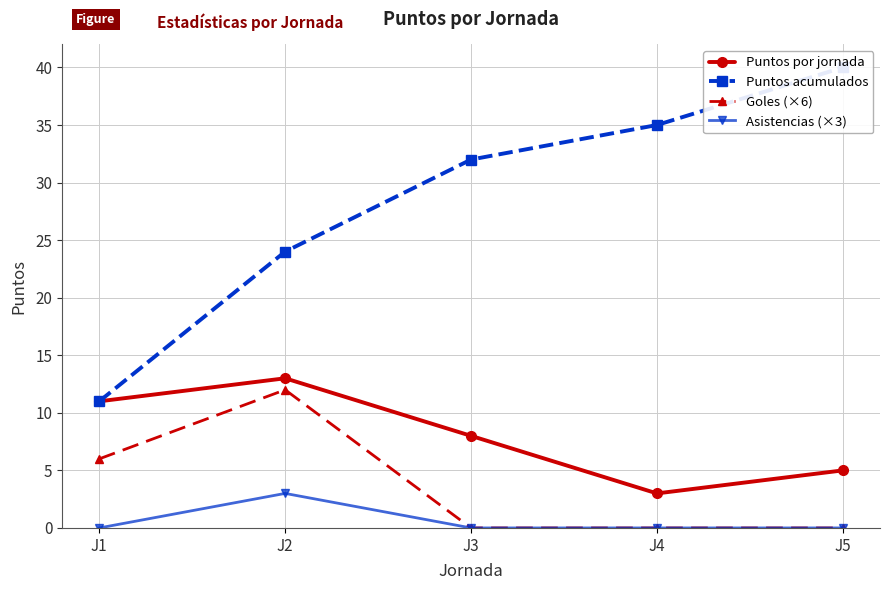

What is the difference between the second highest and minimum values in the Puntos acumulados series?

24